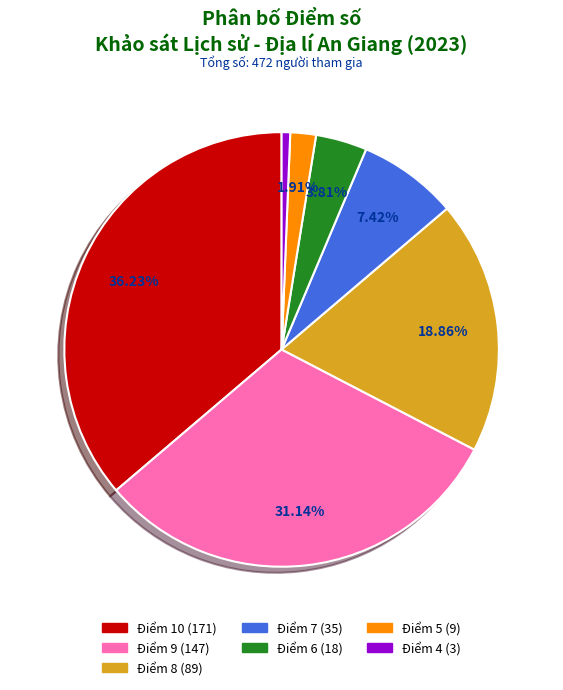

How many slices are in this pie chart?

7